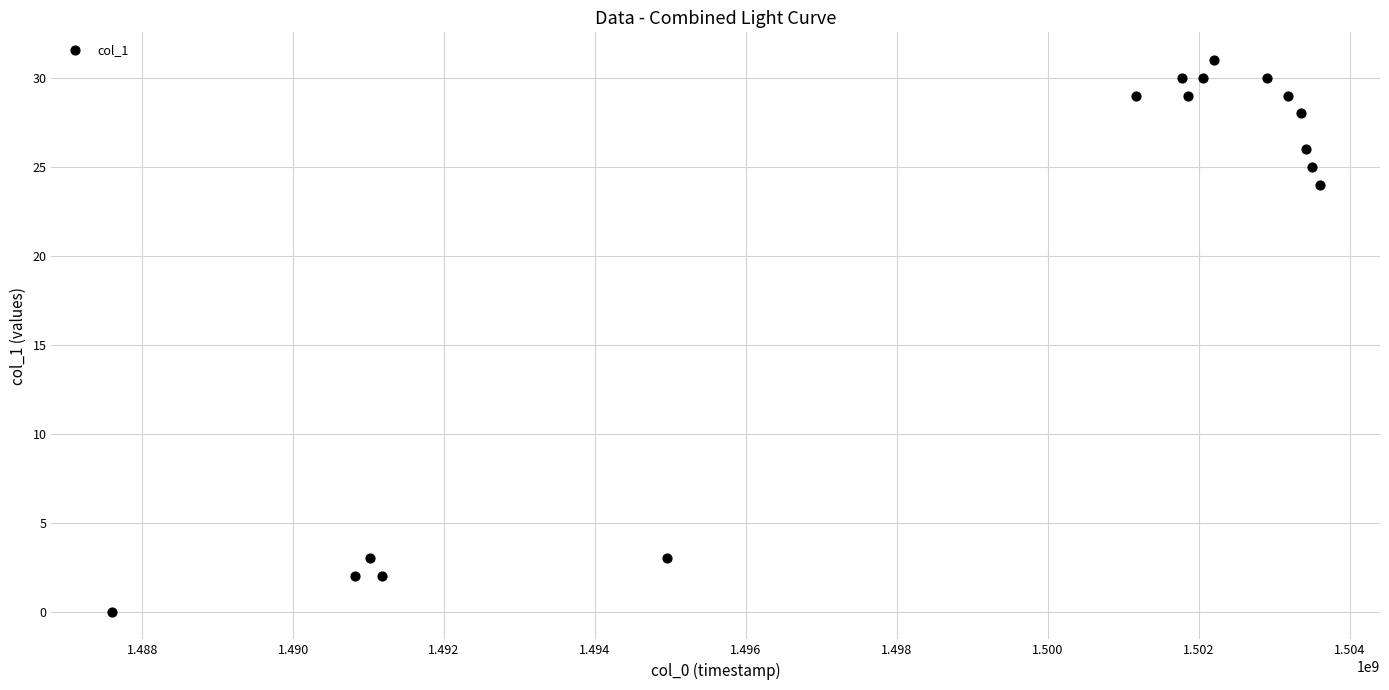

What is the range of Y values (max minus min)?

31